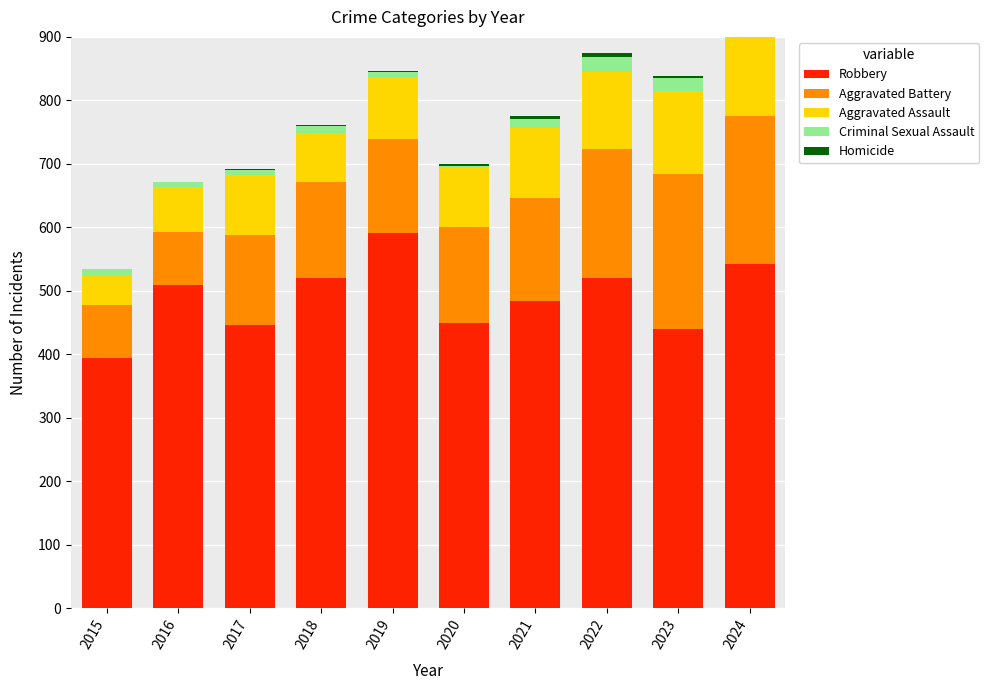

Which series has the largest total across all categories?

Robbery